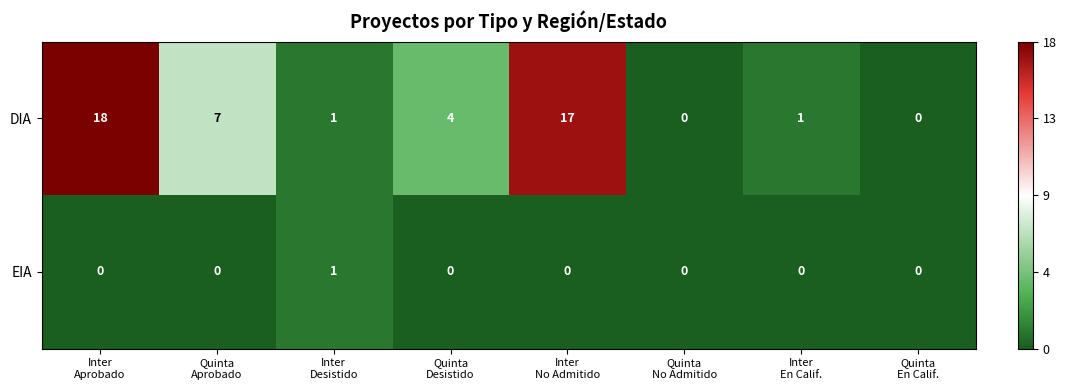

Reading right to left, list all the values displayed in this chart.

DIA: 0	1	0	17	4	1	7	18
EIA: 0	0	0	0	0	1	0	0